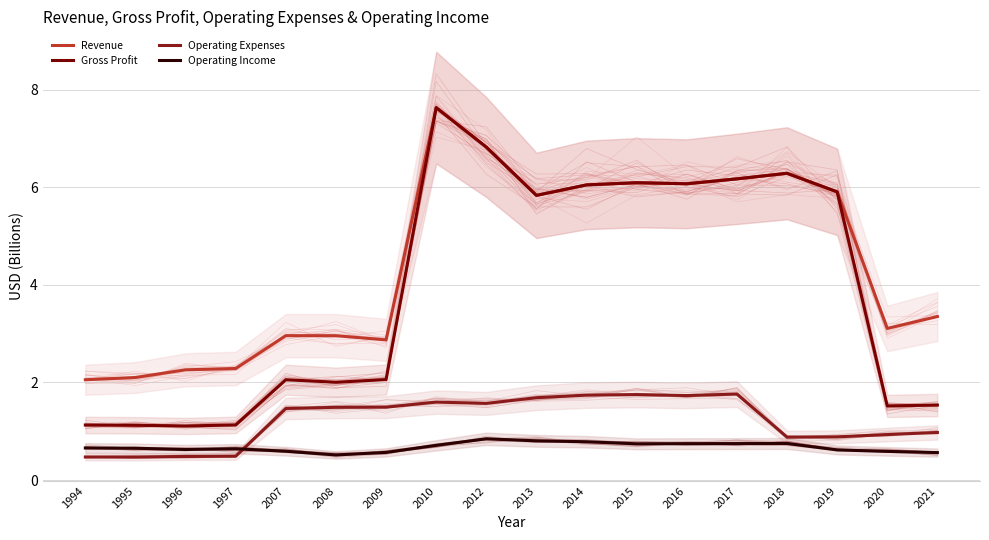

At 1995, list the series in order from smallest to largest.

Operating Expenses, Operating Income, Gross Profit, Revenue